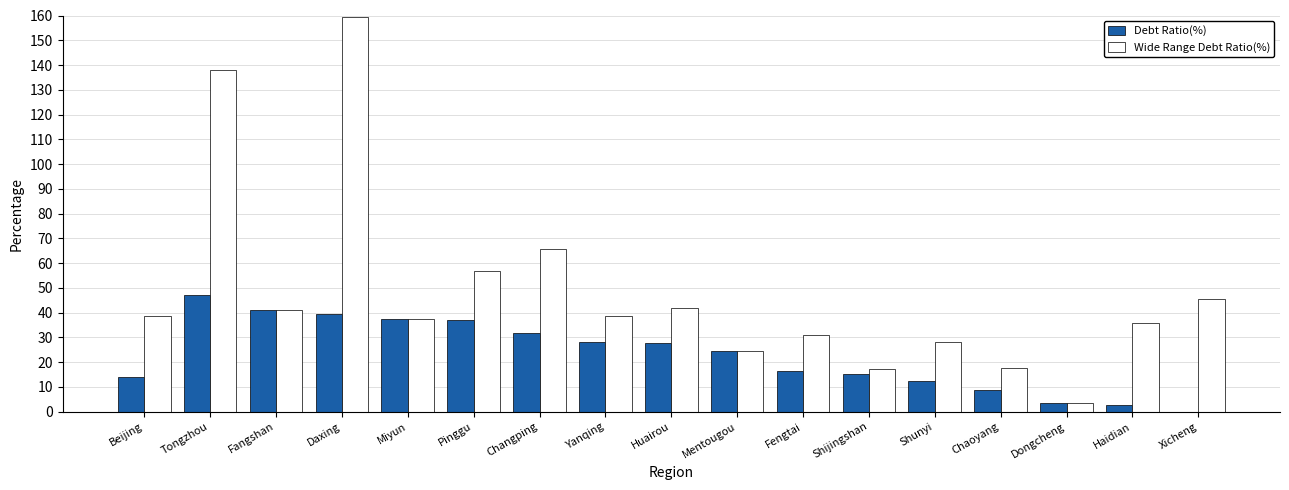

What is the greatest value displayed?

159.5